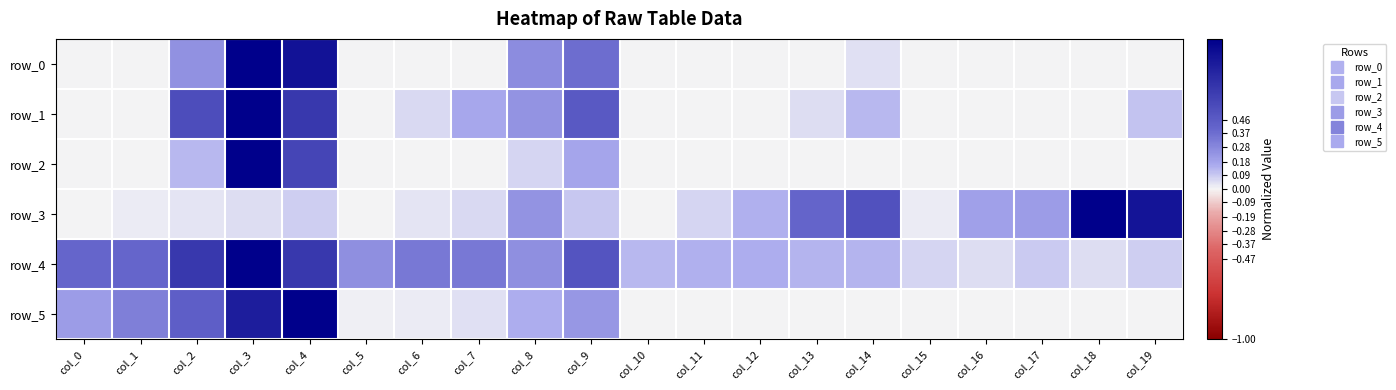

Reading left to right, list all the values displayed in this chart.

row_0: 0.0	0.0	0.2	1.0	0.9	0.0	0.0	0.0	0.3	0.4	0.0	0.0	0.0	0.0	0.0	0.0	0.0	0.0	0.0	0.0
row_1: 0.0	0.0	0.5	1.0	0.7	0.0	0.1	0.2	0.2	0.5	0.0	0.0	0.0	0.1	0.1	0.0	0.0	0.0	0.0	0.1
row_2: 0.0	0.0	0.1	1.0	0.6	0.0	0.0	0.0	0.1	0.2	0.0	0.0	0.0	0.0	0.0	0.0	0.0	0.0	0.0	0.0
row_3: 0.0	0.0	0.0	0.1	0.1	0.0	0.0	0.1	0.2	0.1	0.0	0.1	0.1	0.4	0.5	0.0	0.2	0.2	1.0	0.9
row_4: 0.4	0.4	0.7	1.0	0.7	0.2	0.3	0.3	0.2	0.5	0.1	0.1	0.2	0.1	0.1	0.1	0.1	0.1	0.1	0.1
row_5: 0.2	0.3	0.4	0.8	1.0	0.0	0.0	0.0	0.2	0.2	0.0	0.0	0.0	0.0	0.0	0.0	0.0	0.0	0.0	0.0